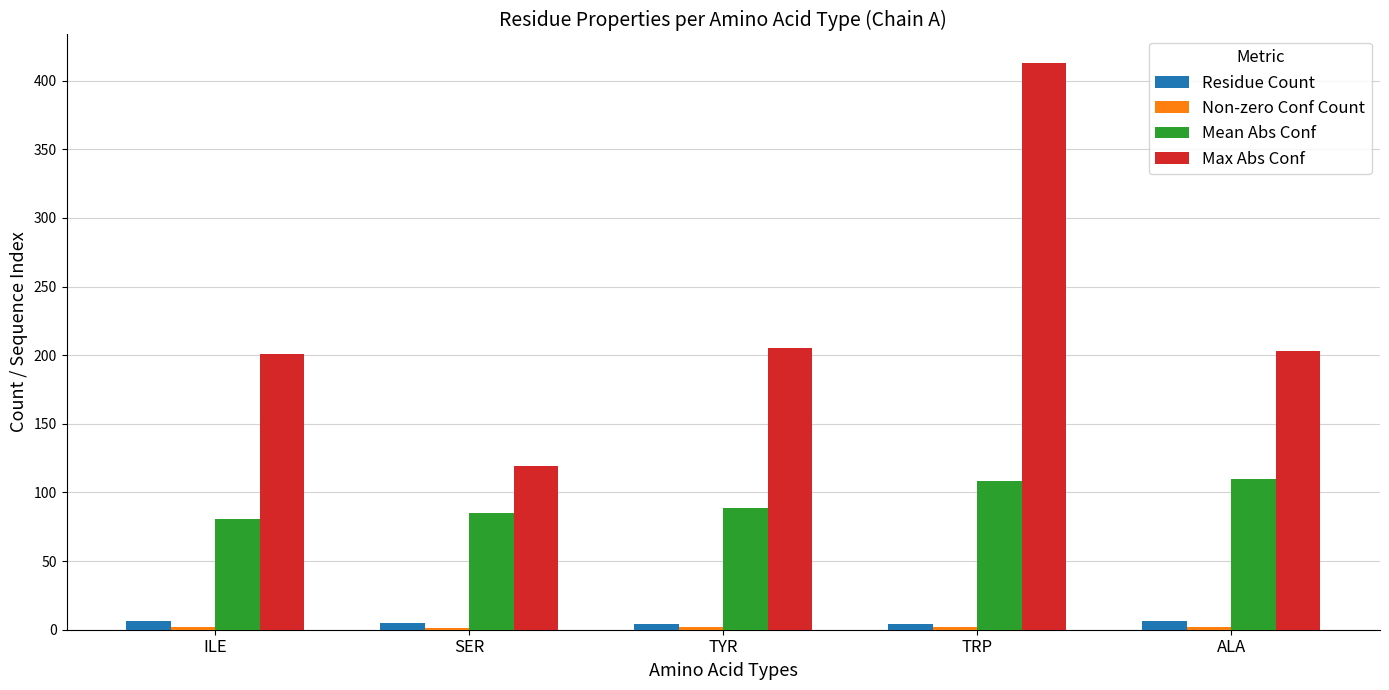

The value of Max Abs Conf at TYR is 272. True or false?

False